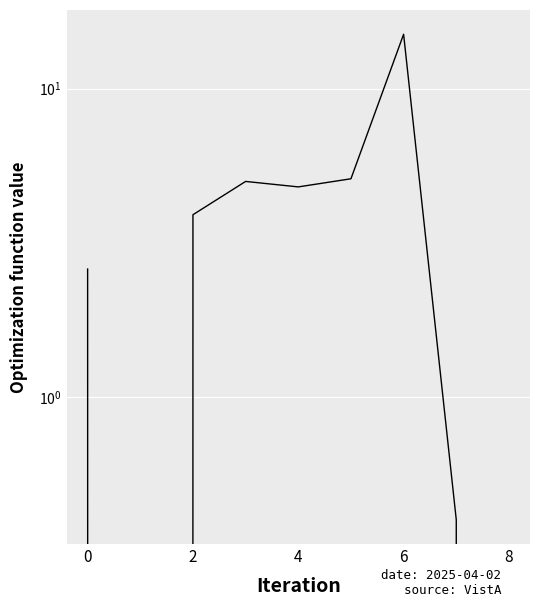

What is the average value?

4.1